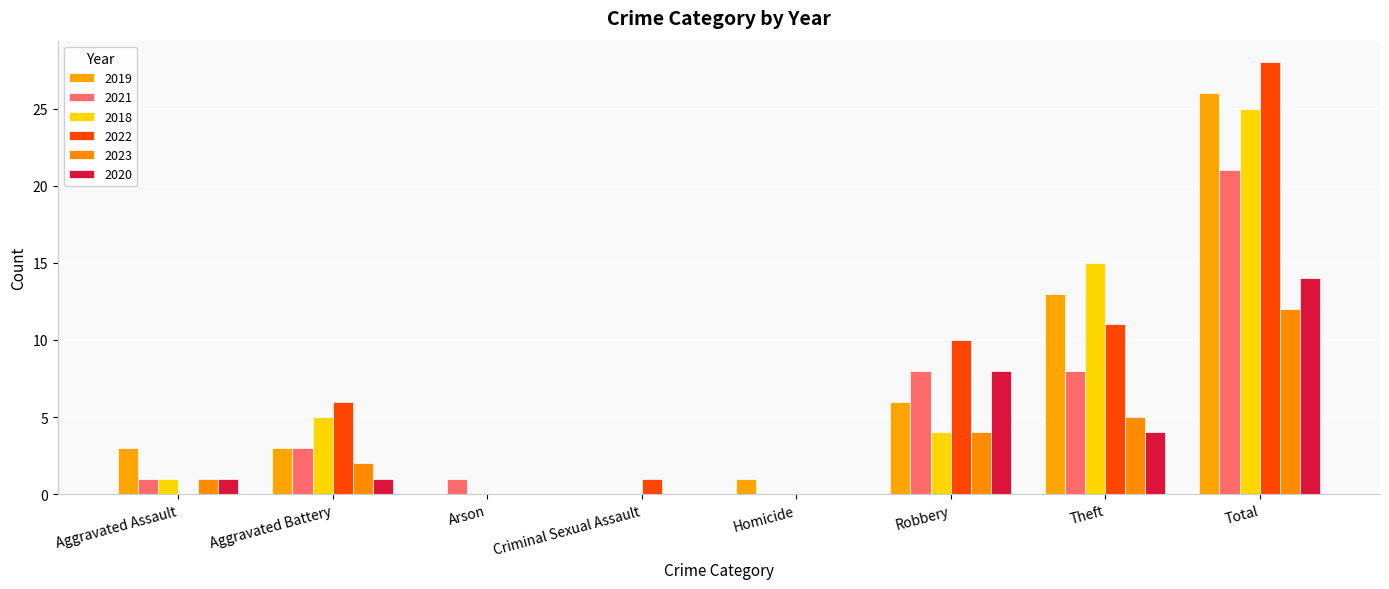

Which label corresponds to the largest value in the chart?

Total